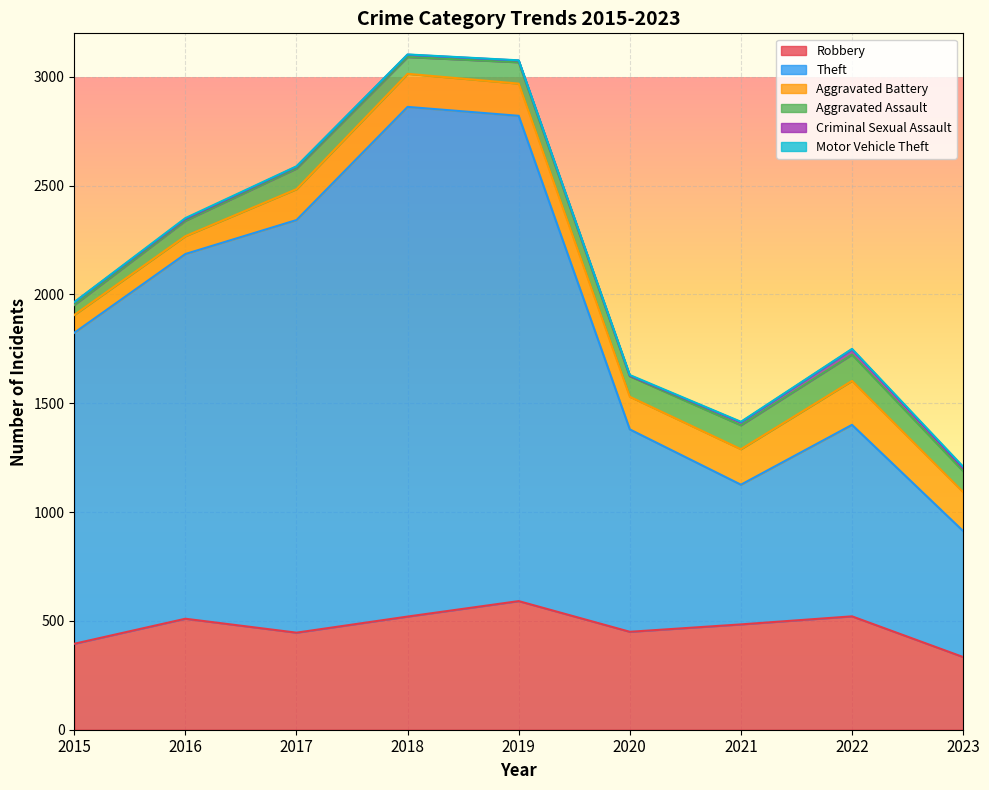

List the series in order of their peak value, lowest first.

Motor Vehicle Theft, Criminal Sexual Assault, Aggravated Assault, Aggravated Battery, Robbery, Theft